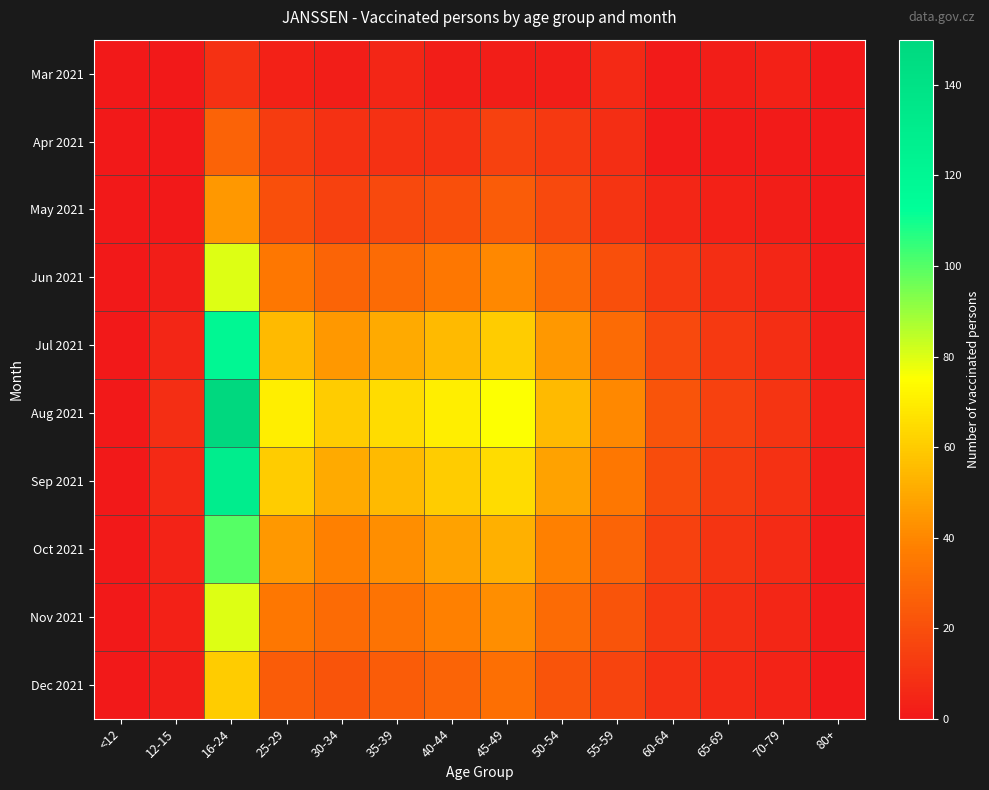

At how many categories does at least one series exceed 22?

8